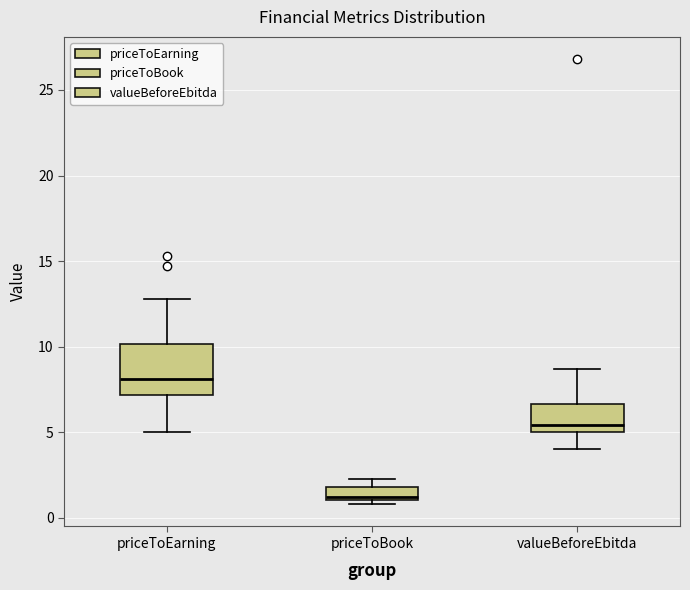

Which box's median line is the highest?

priceToEarning